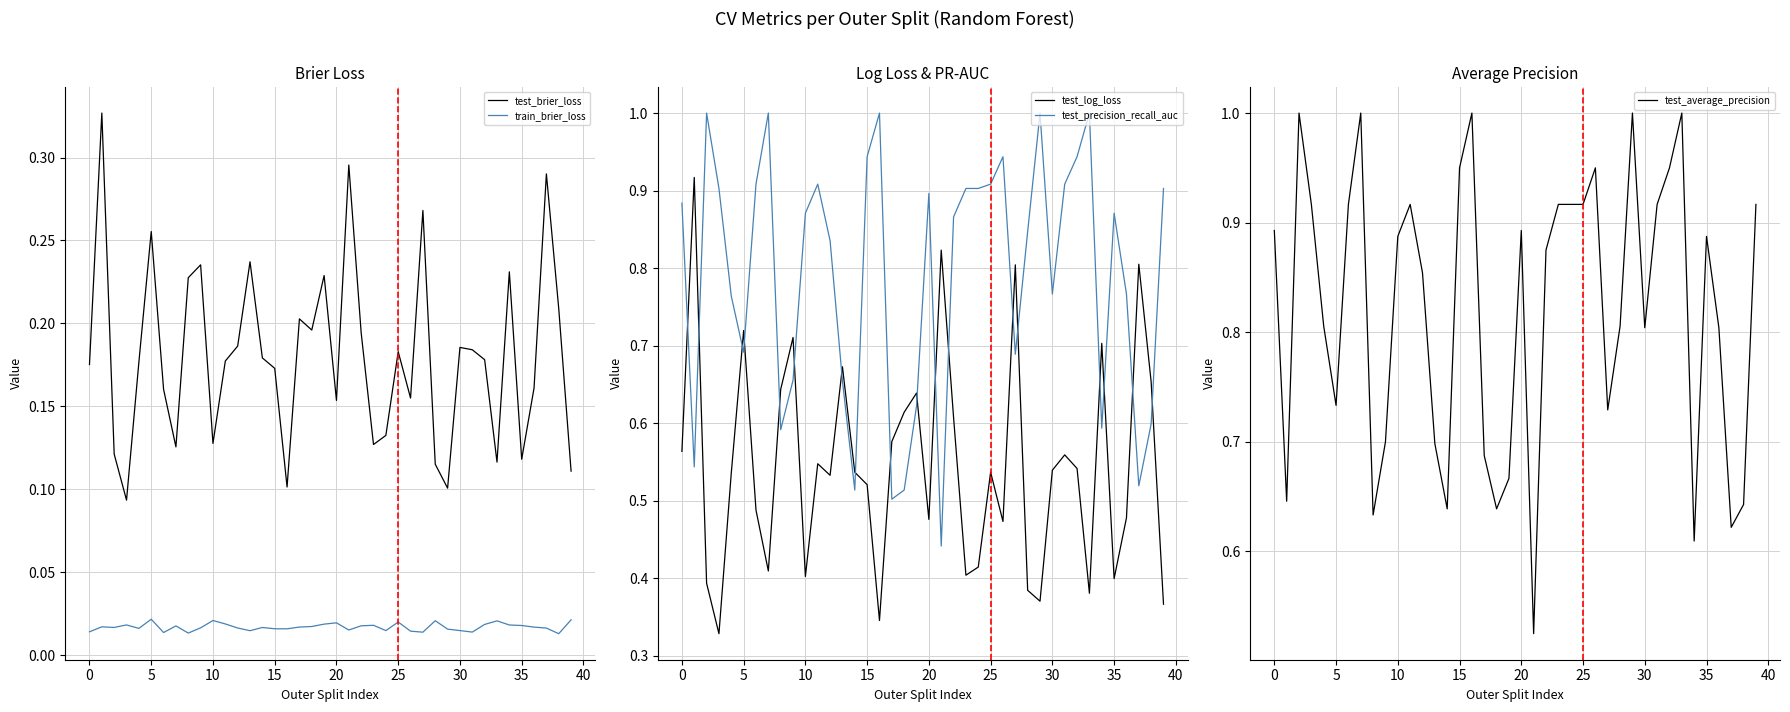

True or false: train_brier_loss and test_brier_loss intersect in this chart.

False